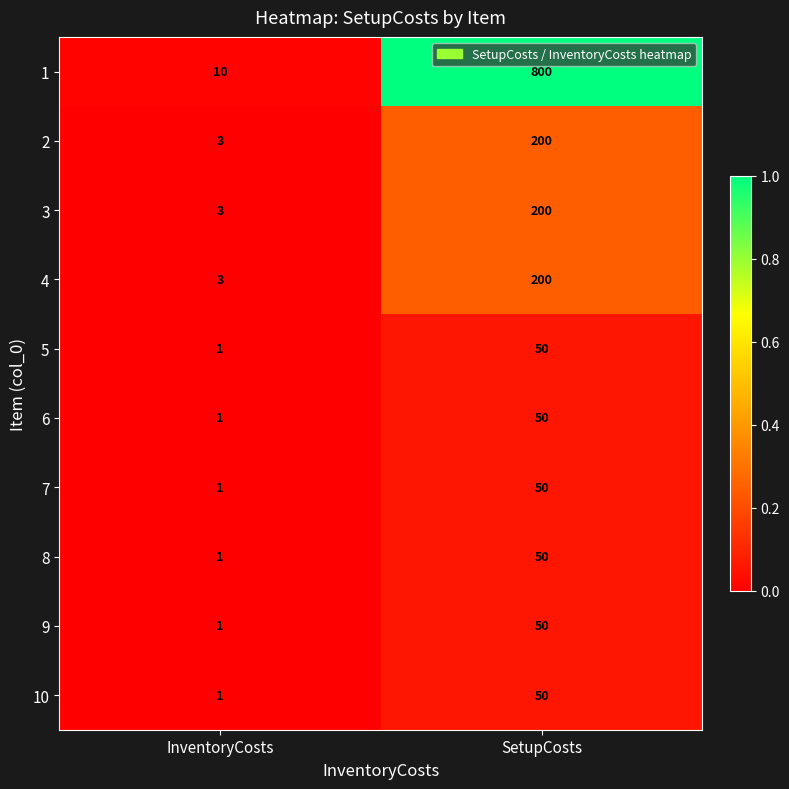

What is the difference between the 8 values at SetupCosts and InventoryCosts?

49